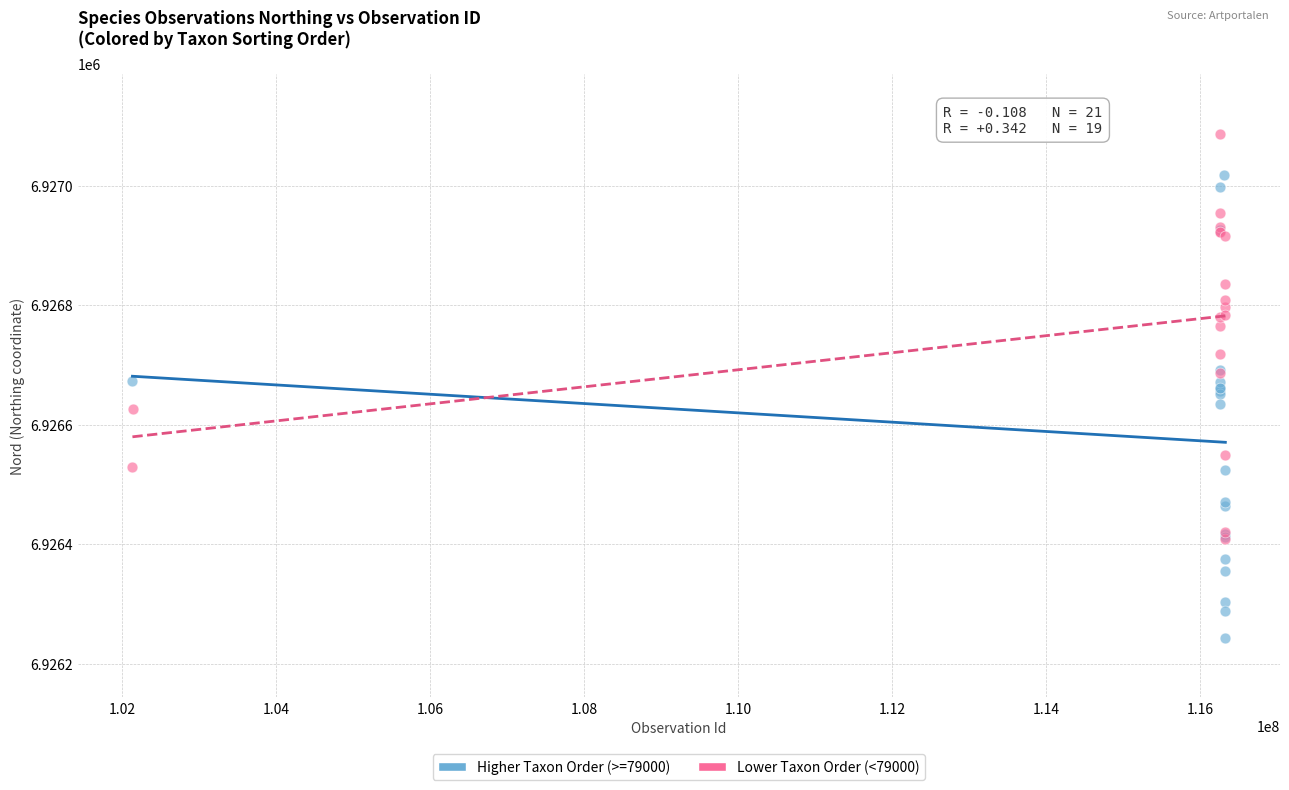

Which series contains the lowest Y value?

Higher Taxon Order (>=79000)